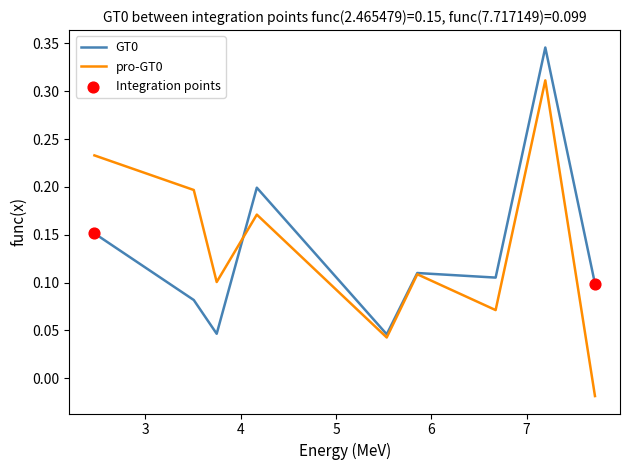

At how many categories does at least one series exceed 0?

9